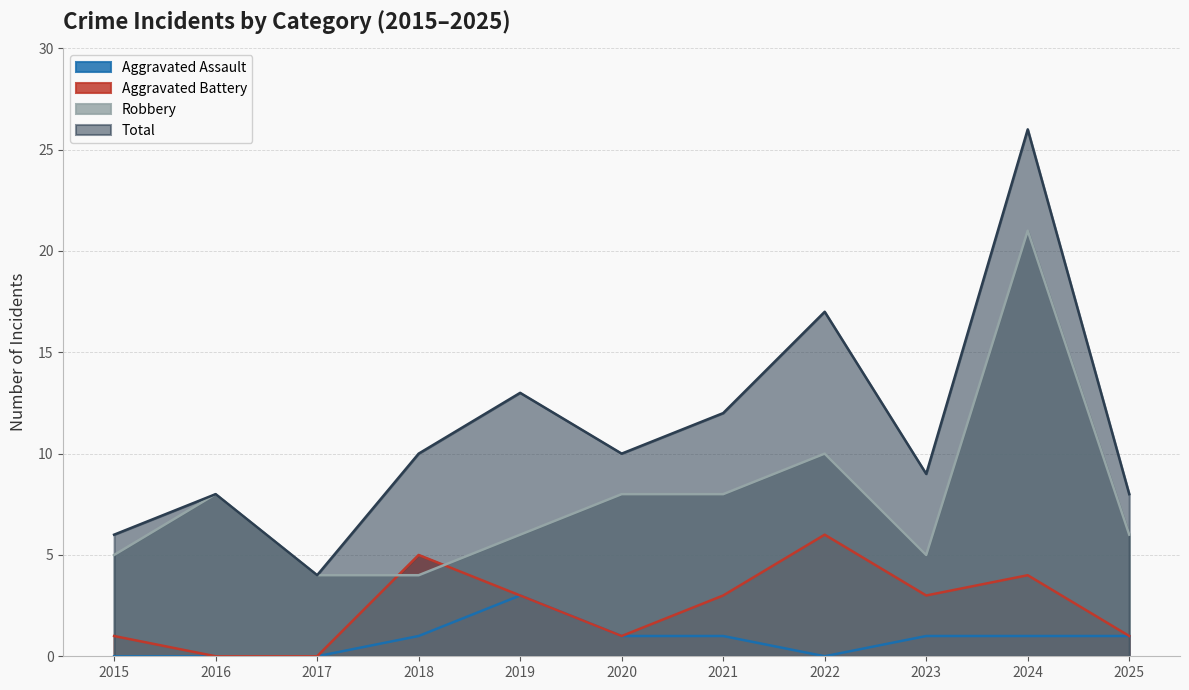

How many interior local valleys does the Robbery series have?

1